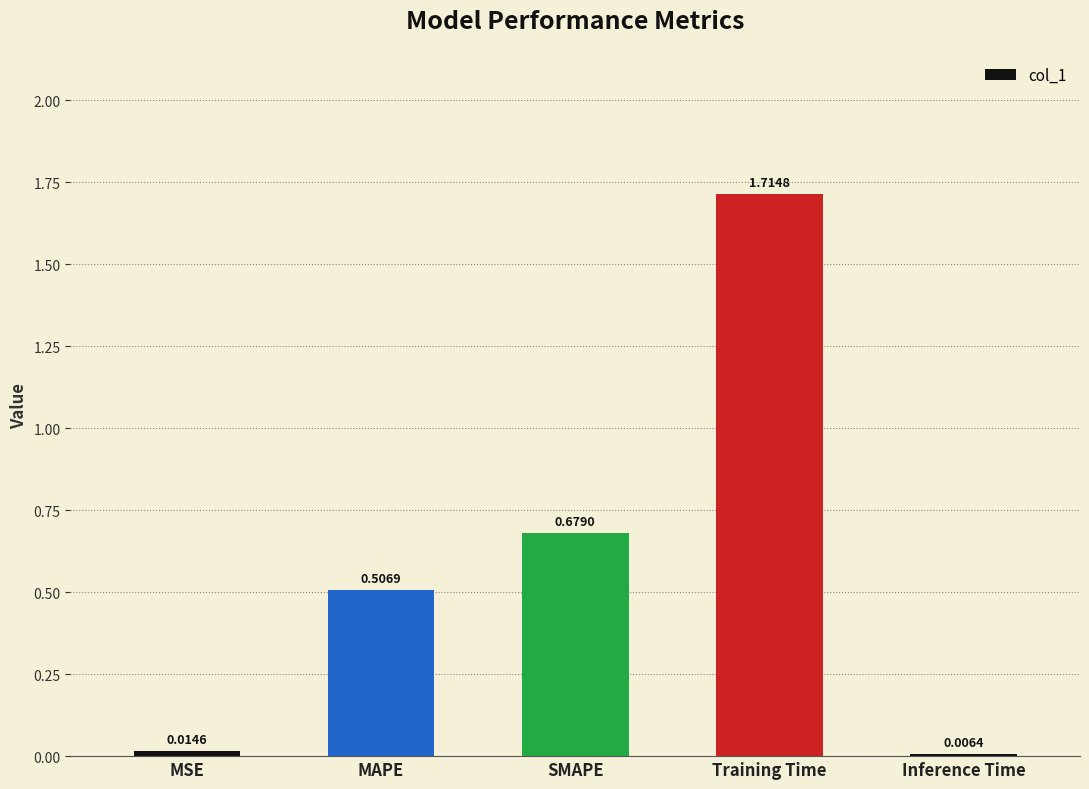

At which label is the value closest to 0?

Inference Time